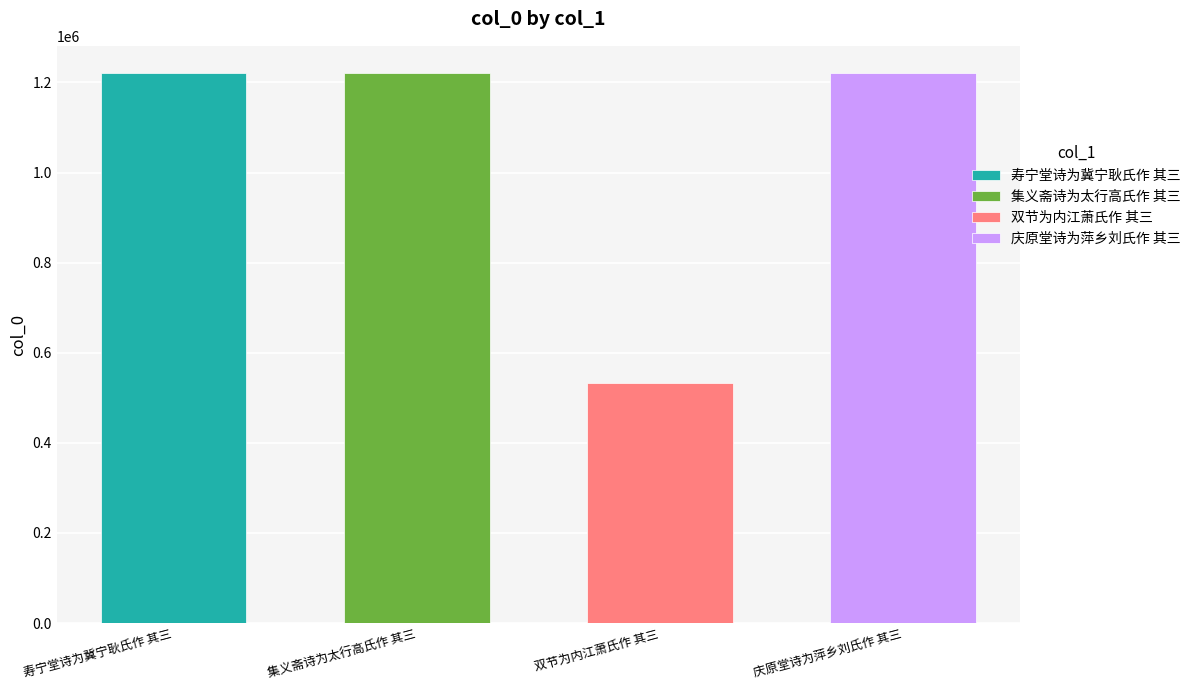

Between 庆原堂诗为萍乡刘氏作 其三 and 双节为内江萧氏作 其三, which is larger?

庆原堂诗为萍乡刘氏作 其三